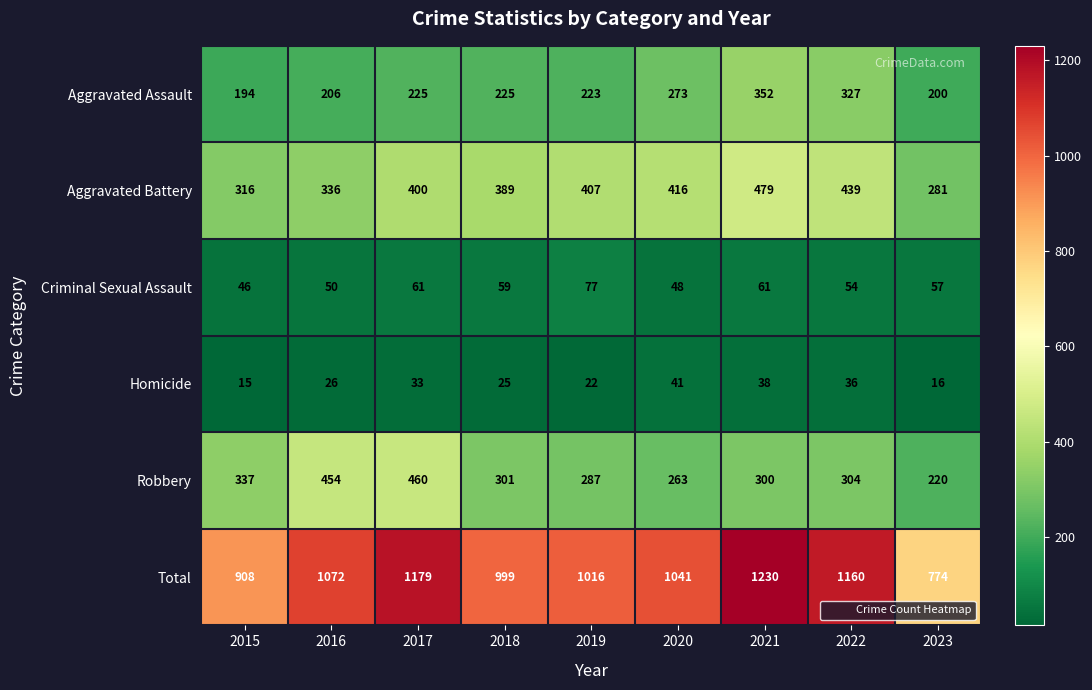

At 2023, list the series in order from smallest to largest.

Homicide, Criminal Sexual Assault, Aggravated Assault, Robbery, Aggravated Battery, Total